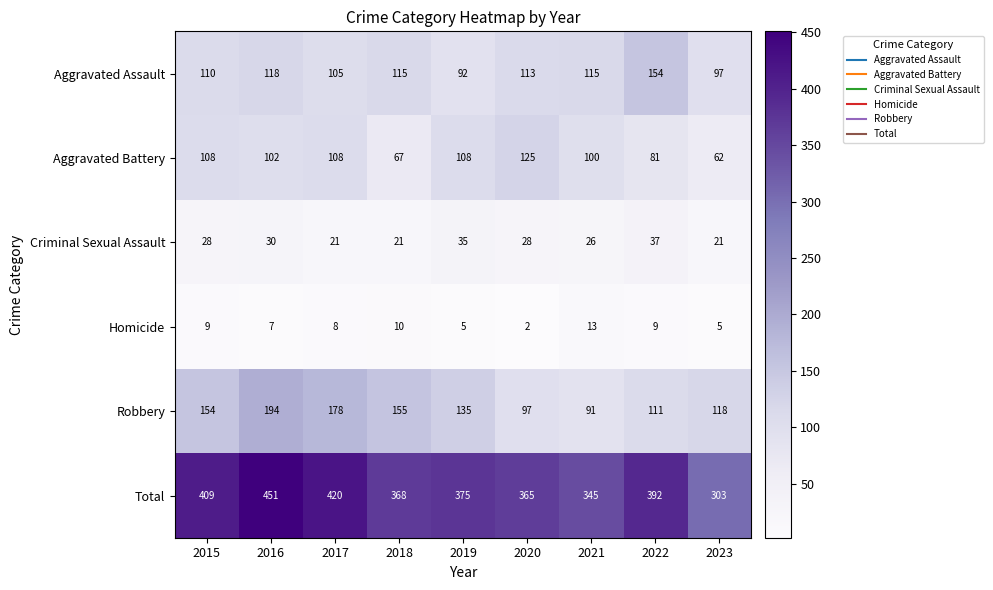

Which label corresponds to the smallest value in the chart?

2020